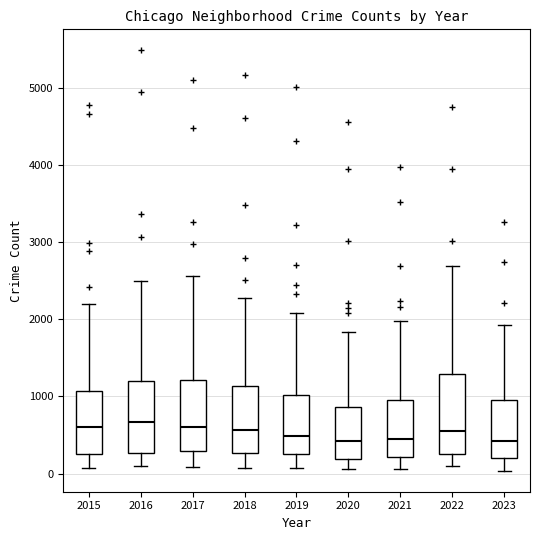

Reading left to right, read every box against the y-axis: the position of its median line, the range the box covers, and the ends of its whiskers. The values are not printed on the chart, so give them approximately, as read against the axis.

2015: median 600, box 300 to 1100, whiskers 100 to 2200
2016: median 700, box 300 to 1200, whiskers 100 to 2500
2017: median 600, box 300 to 1200, whiskers 100 to 2600
2018: median 600, box 300 to 1100, whiskers 100 to 2300
2019: median 500, box 300 to 1000, whiskers 100 to 2100
2020: median 400, box 200 to 900, whiskers 100 to 1800
2021: median 500, box 200 to 900, whiskers 100 to 2000
2022: median 600, box 300 to 1300, whiskers 100 to 2700
2023: median 400, box 200 to 1000, whiskers 0 to 1900